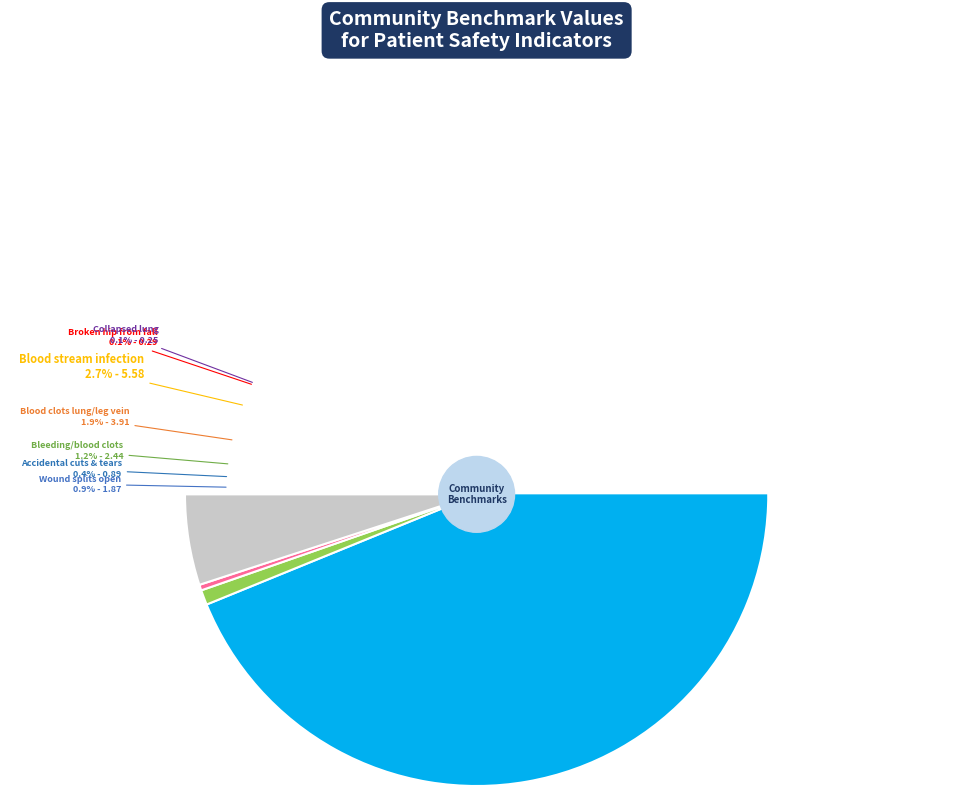

Is there a majority slice in this chart?

Yes